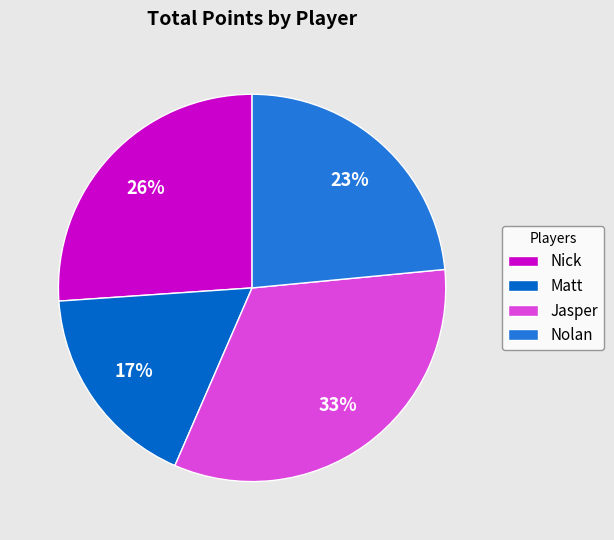

Count the number of slices in the pie.

4